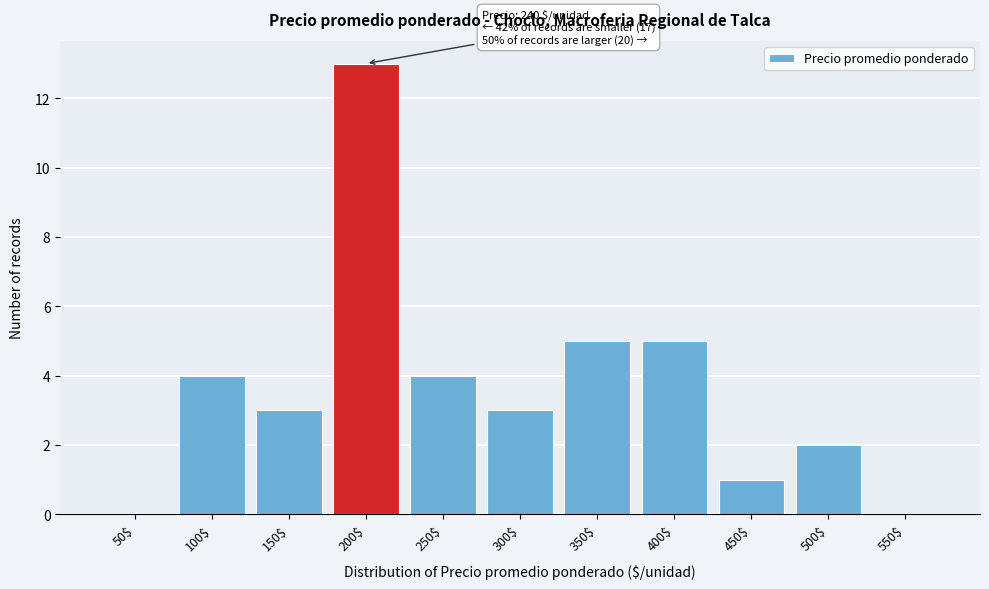

Read the value at 100$.

4